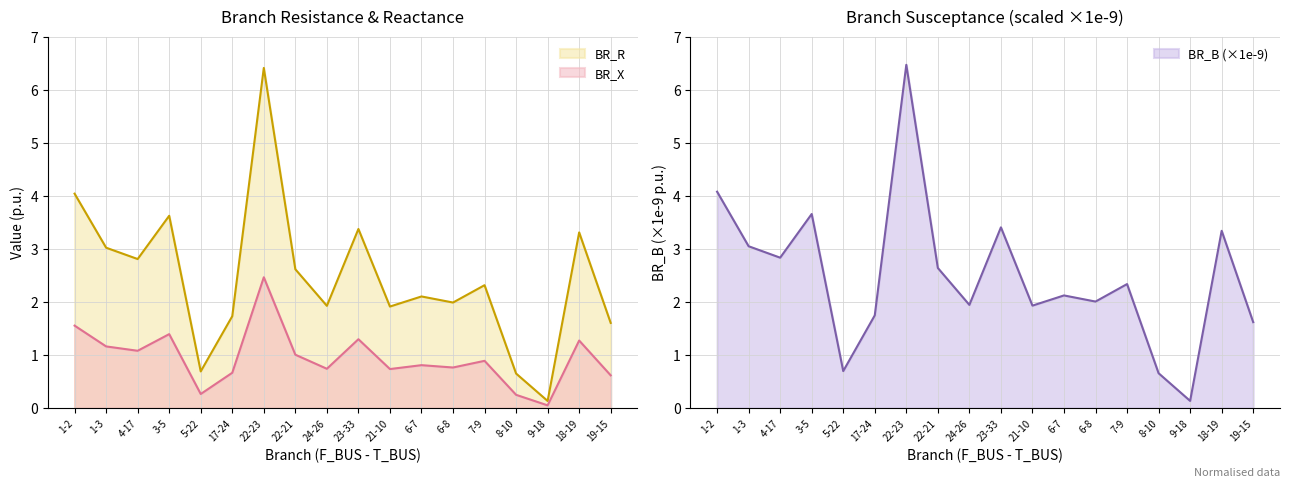

Reading left to right, list all the values displayed in this chart.

BR_R: 1-2=4.0	1-3=3.0	4-17=2.8	3-5=3.6	5-22=0.7	17-24=1.7	22-23=6.4	22-21=2.6	24-26=1.9	23-33=3.4	21-10=1.9	6-7=2.1	6-8=2.0	7-9=2.3	8-10=0.7	9-18=0.1	18-19=3.3	19-15=1.6
BR_X: 1-2=1.6	1-3=1.2	4-17=1.1	3-5=1.4	5-22=0.3	17-24=0.7	22-23=2.5	22-21=1.0	24-26=0.7	23-33=1.3	21-10=0.7	6-7=0.8	6-8=0.8	7-9=0.9	8-10=0.3	9-18=0.1	18-19=1.3	19-15=0.6
BR_B: 1-2=4.1	1-3=3.0	4-17=2.8	3-5=3.7	5-22=0.7	17-24=1.7	22-23=6.5	22-21=2.6	24-26=1.9	23-33=3.4	21-10=1.9	6-7=2.1	6-8=2.0	7-9=2.3	8-10=0.7	9-18=0.1	18-19=3.3	19-15=1.6